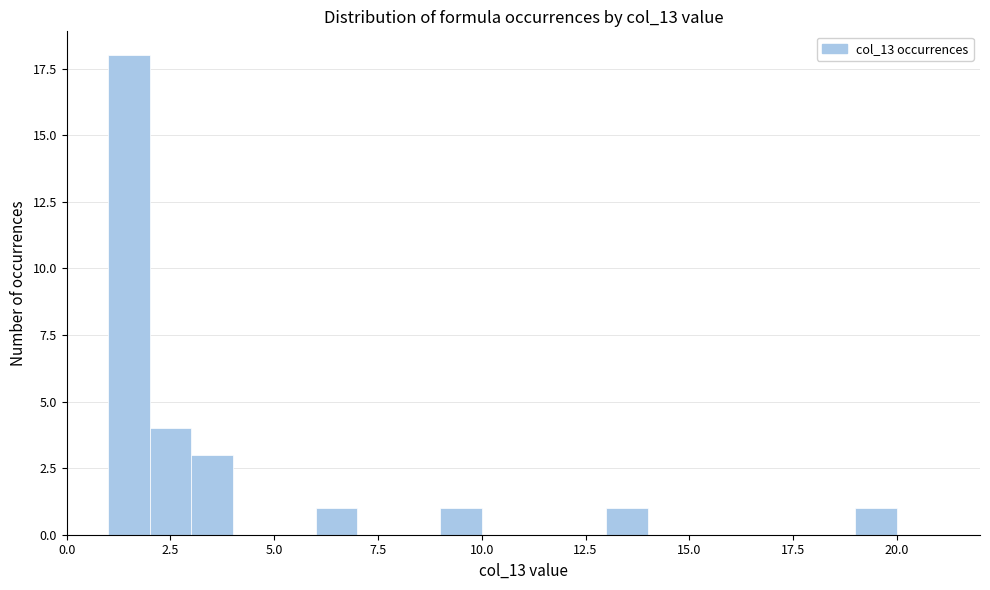

Read against the x-axis, roughly where is the centre of the tallest bar?

1.5